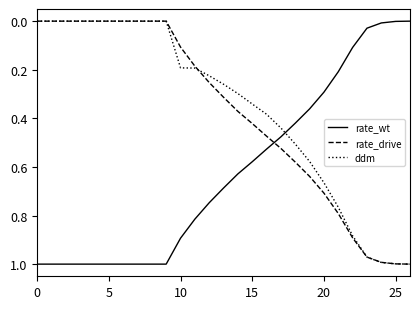

How many intersections are there between rate_wt and ddm?

1